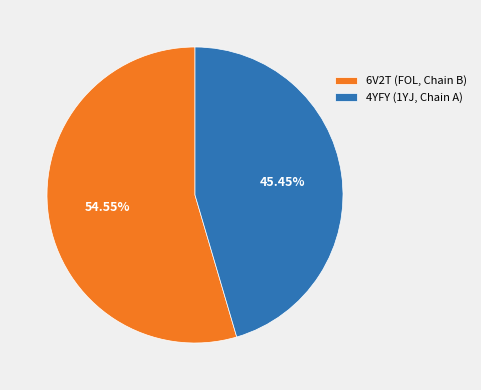

Combined, what portion of the pie is 6V2T (FOL, Chain B) and 4YFY (1YJ, Chain A)?

100.0%